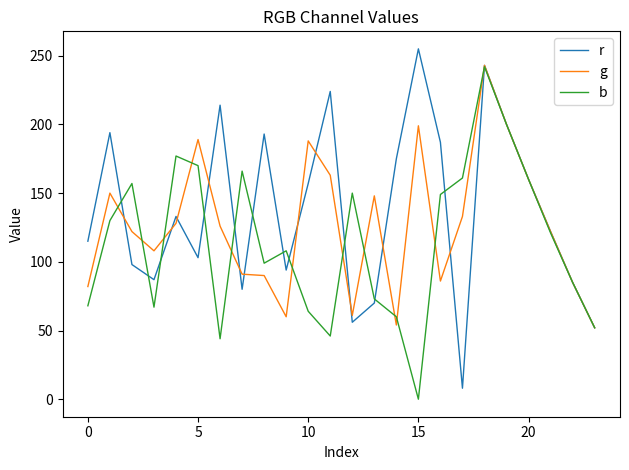

What is the greatest value displayed?

255